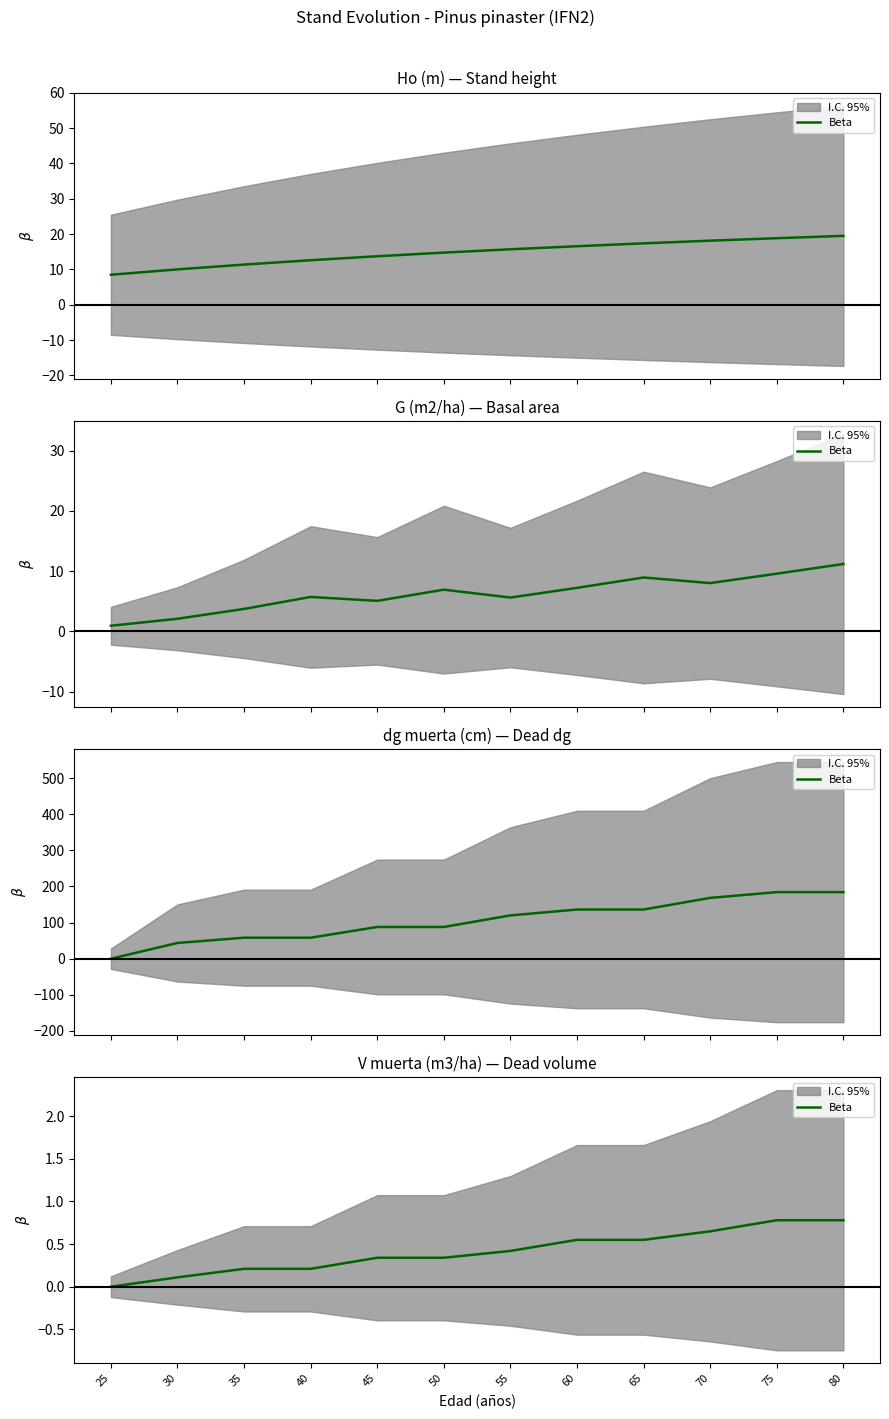

What is the change in value from 25 to 60?

+0.6